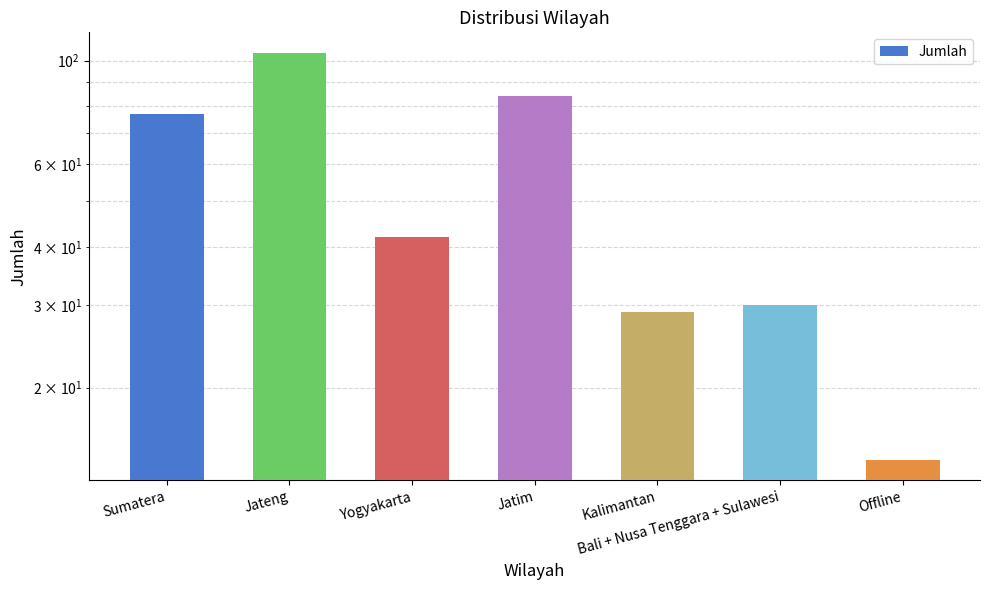

The value at Bali + Nusa Tenggara + Sulawesi is 50. True or false?

False